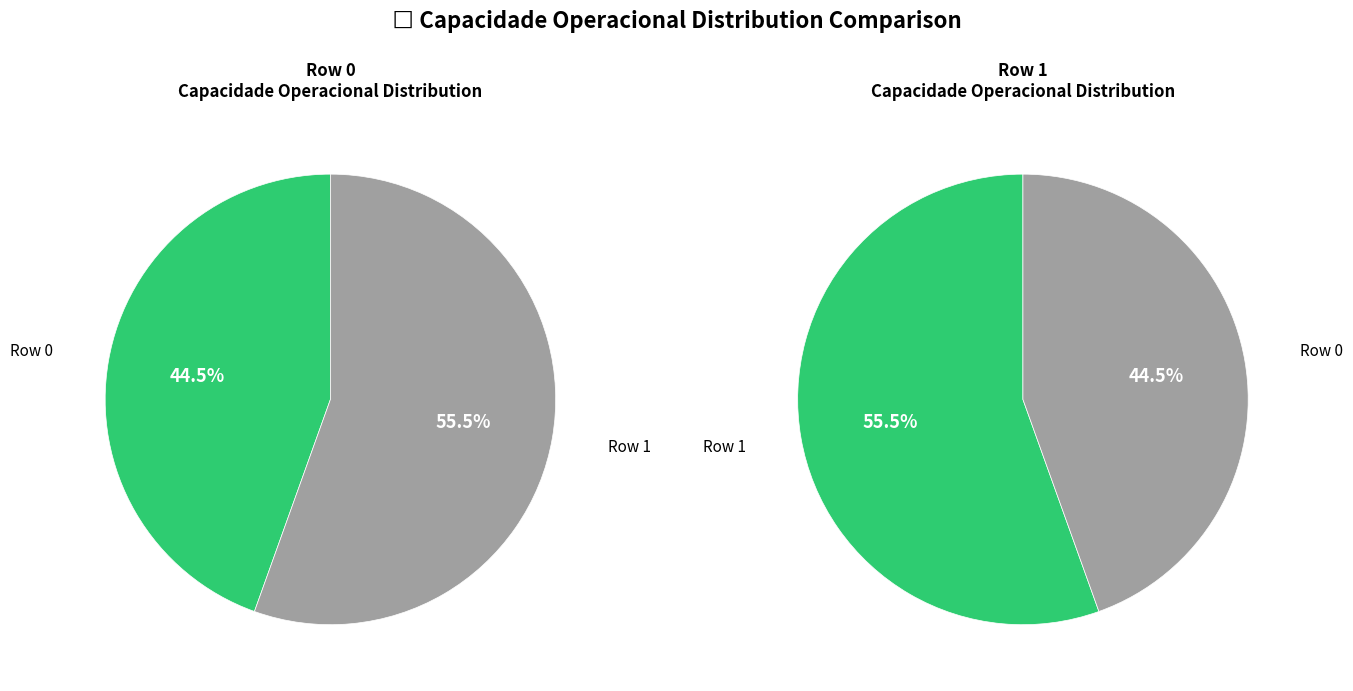

What is the smallest slice in the pie chart?

Row 0